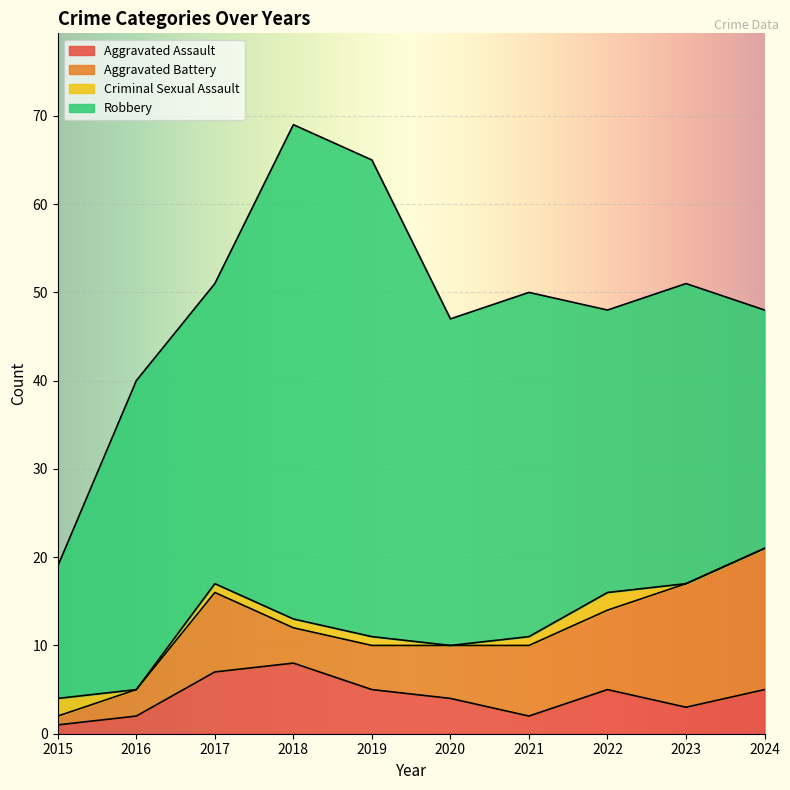

At which label does Robbery reach its minimum?

2015